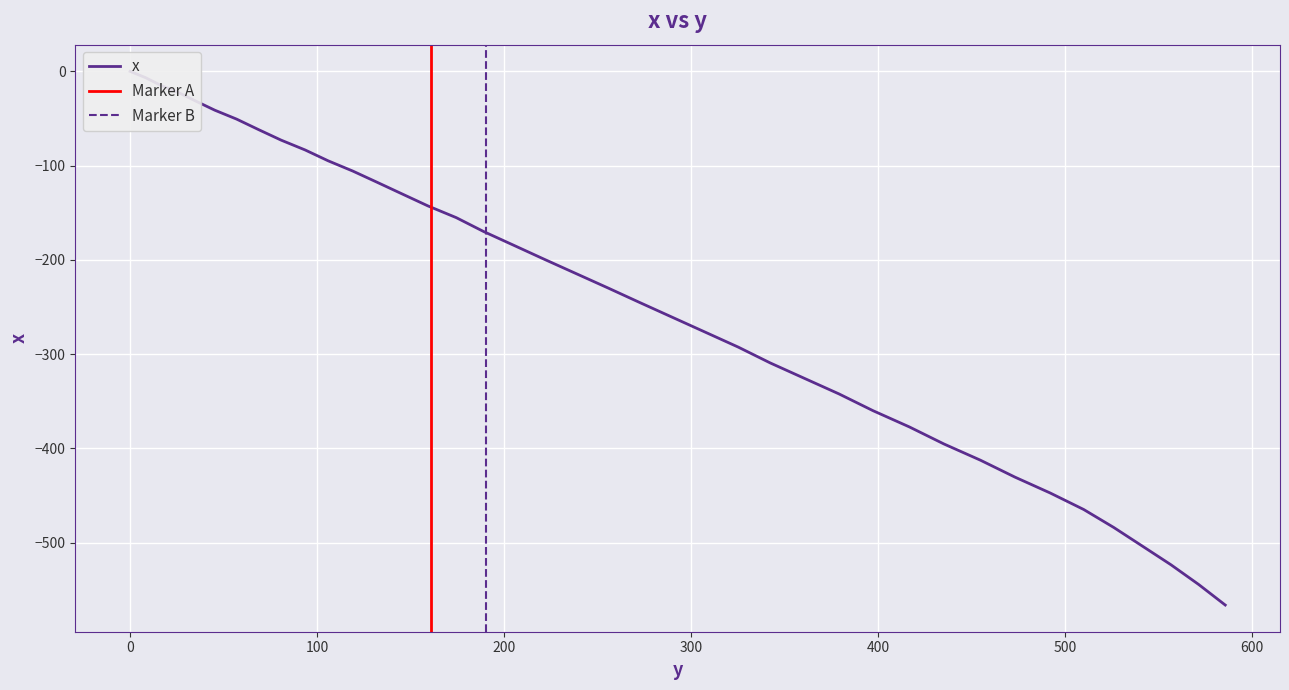

What is the label of the 22nd point from the right?

221.6